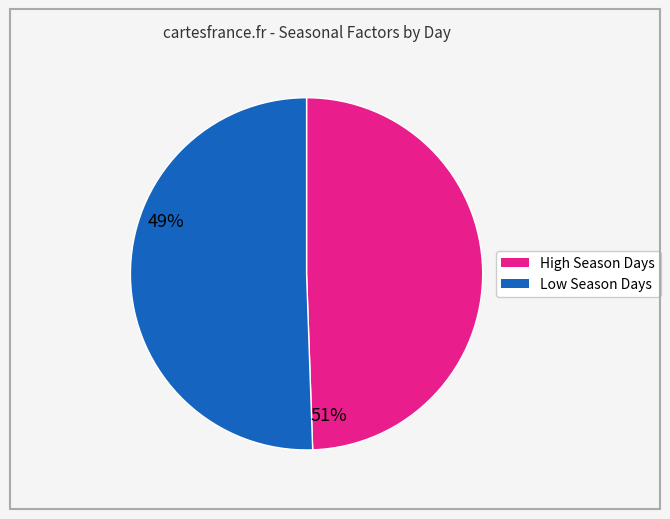

How many segments does this pie chart have?

2